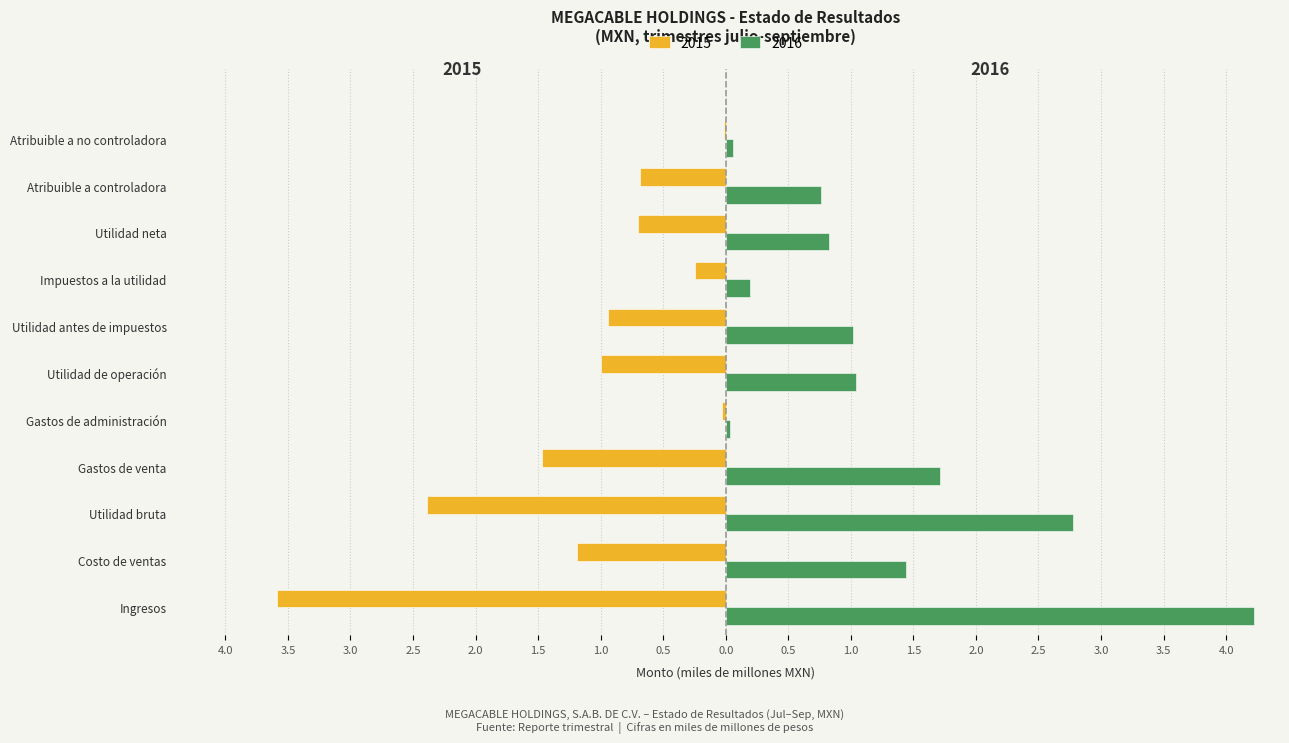

Is it true that 2015 equals -1.0 at Atribuible a controladora?

False